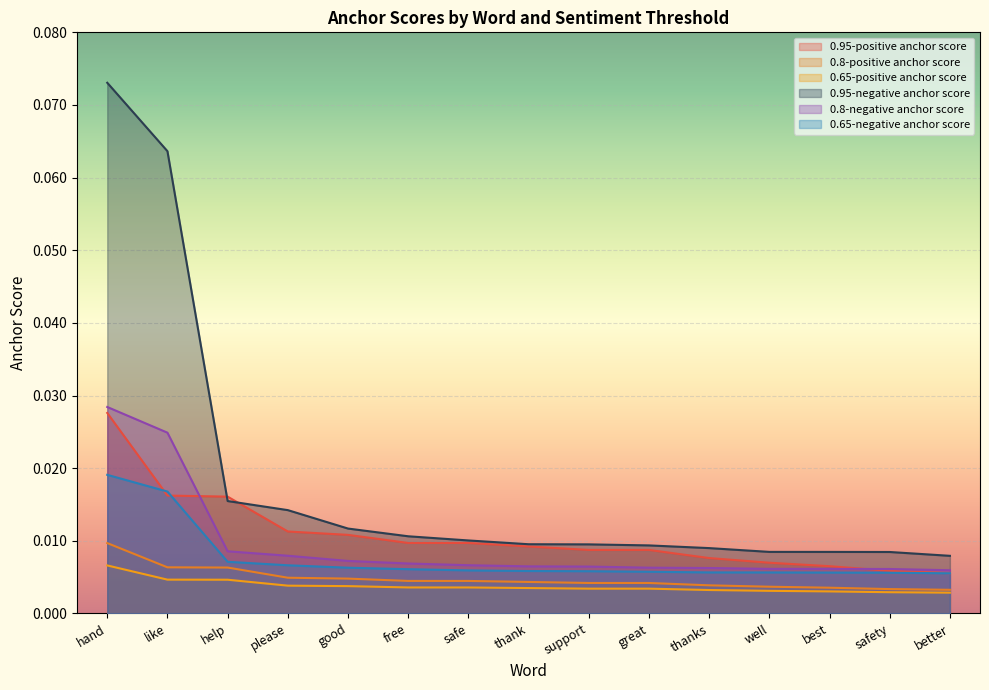

At how many categories does at least one series exceed 0?

15